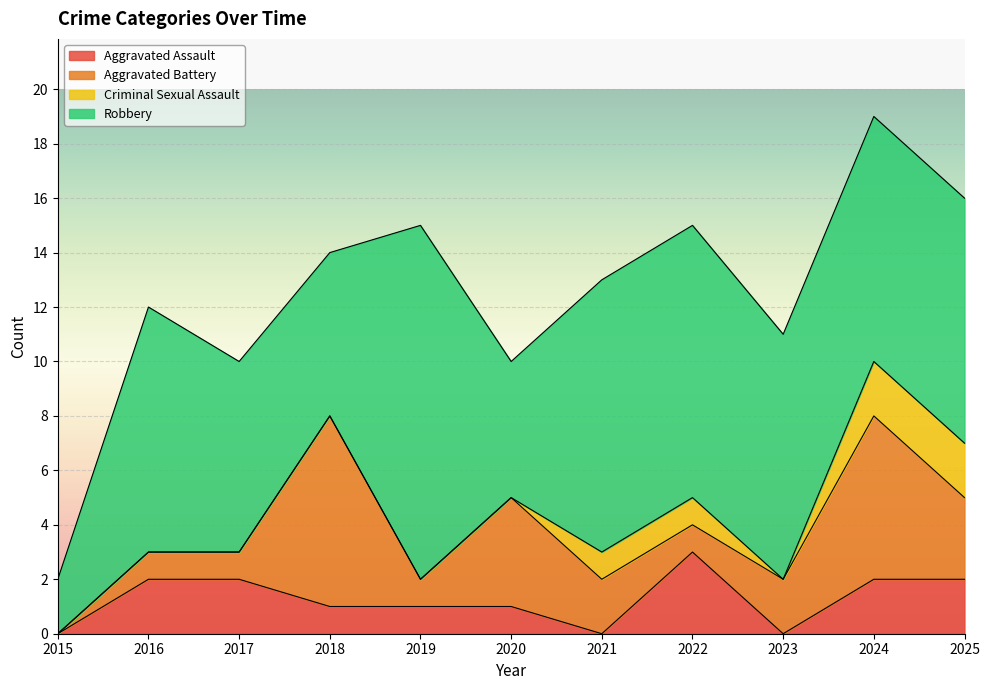

Which series has the widest spread of values?

Robbery